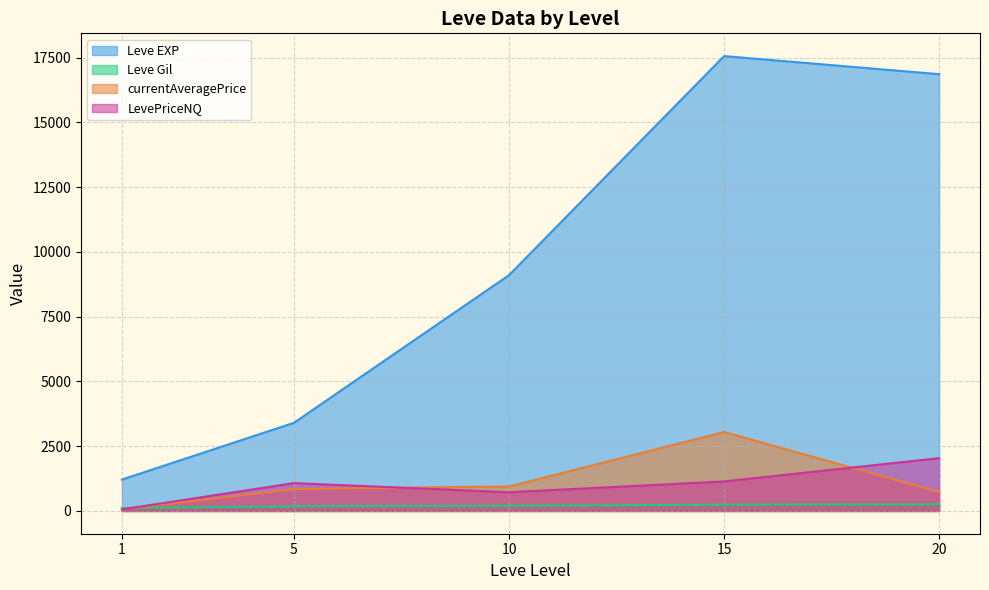

How many series are shown in this chart?

4